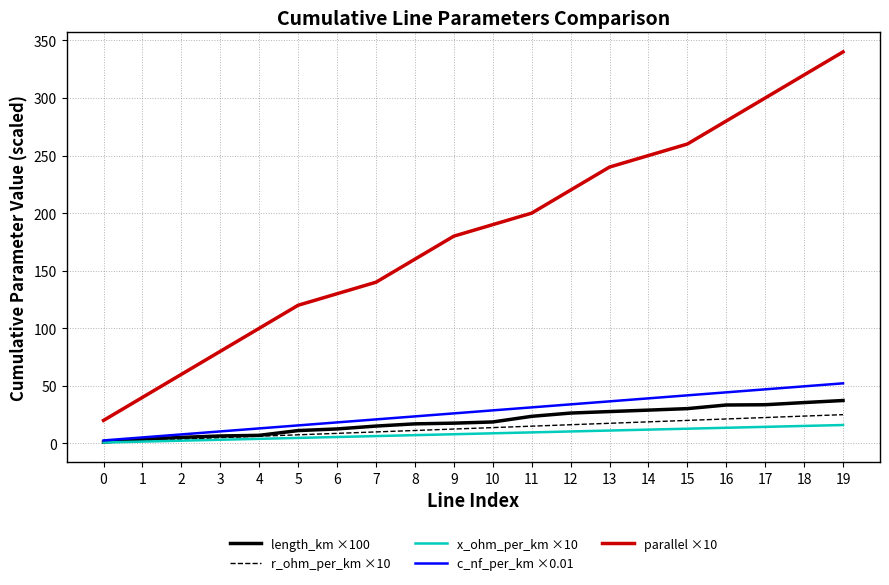

The value of x_ohm_per_km ×10 at 14 is 12.0. True or false?

True